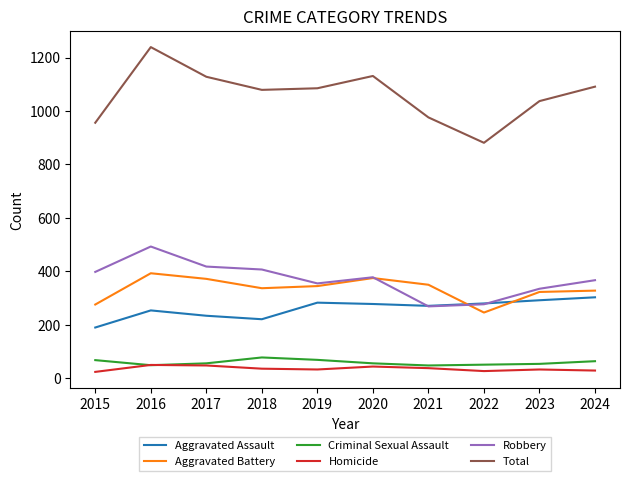

Which series has the largest range (max minus min)?

Total